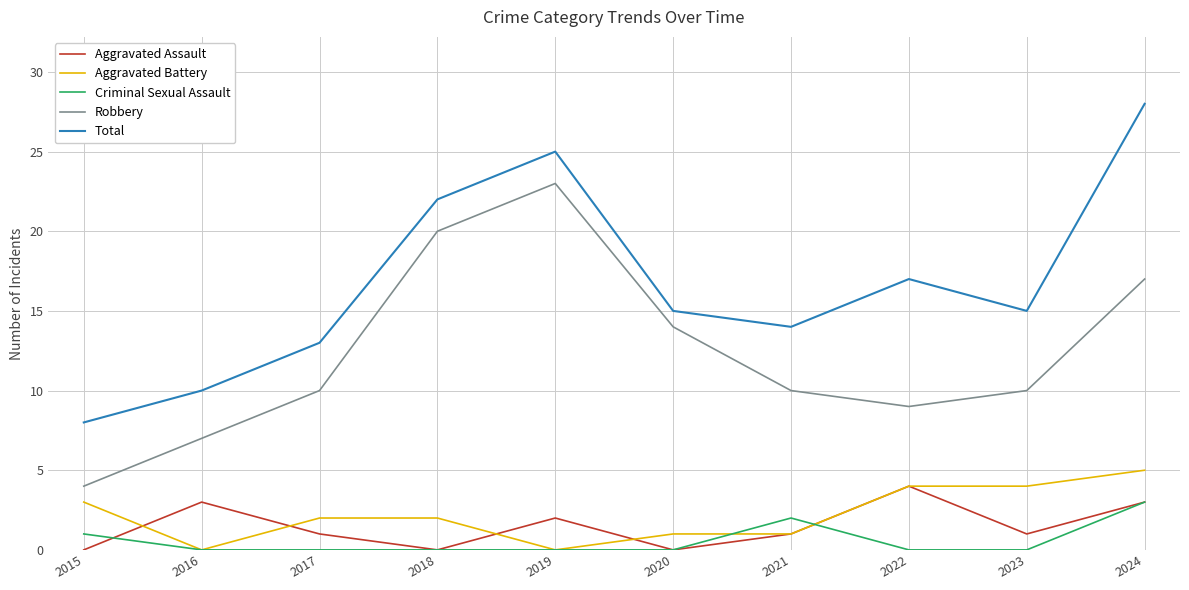

What is the difference between the highest and lowest values at 2024?

25